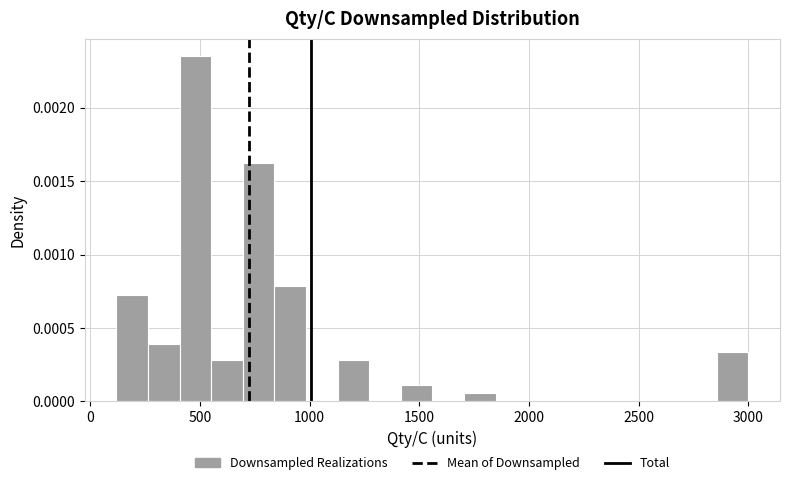

Read against the x-axis, roughly where is the centre of the tallest bar?

500